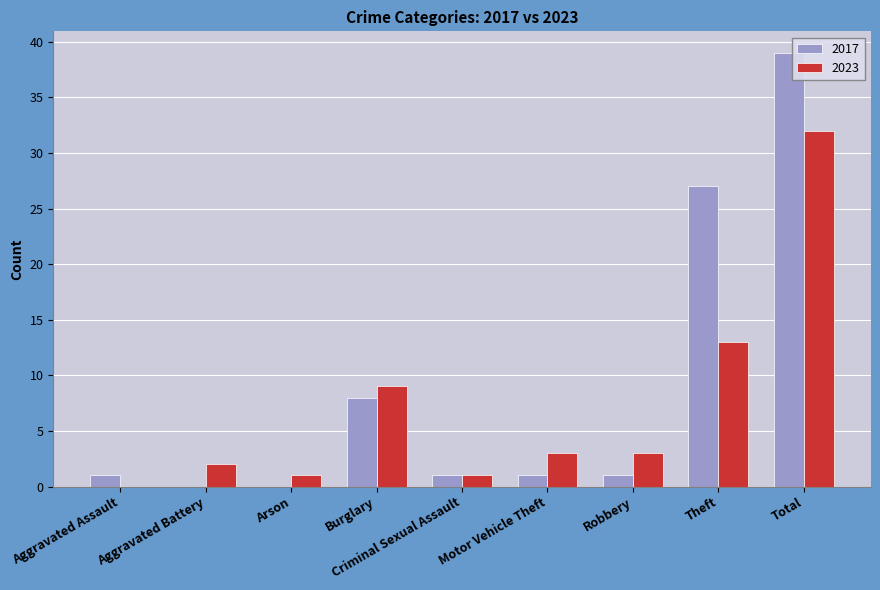

The value of 2023 at Aggravated Assault is -10. True or false?

False